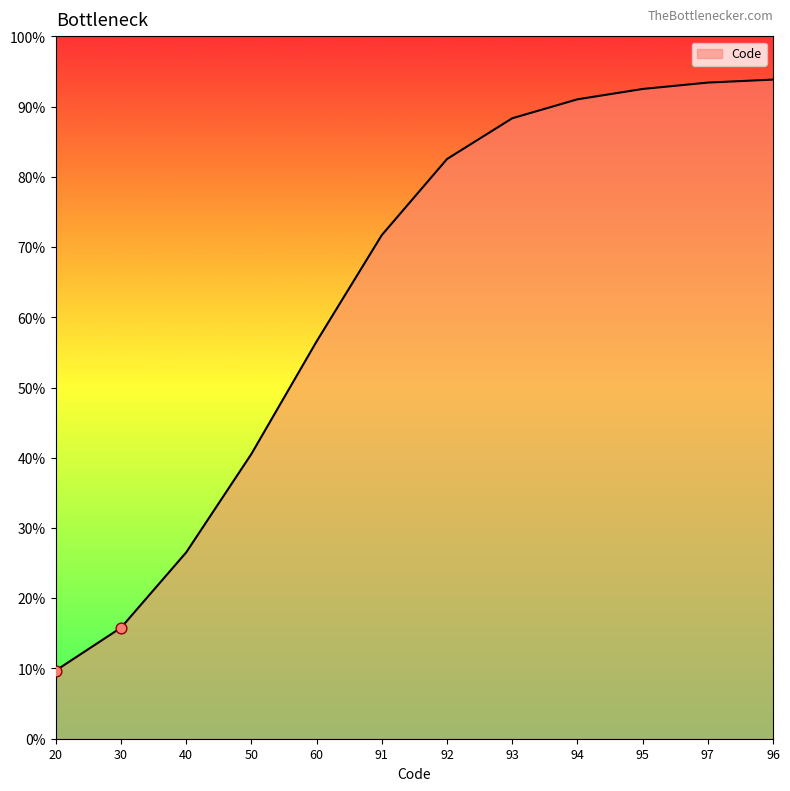

Which has a higher value, 91 or 60?

91